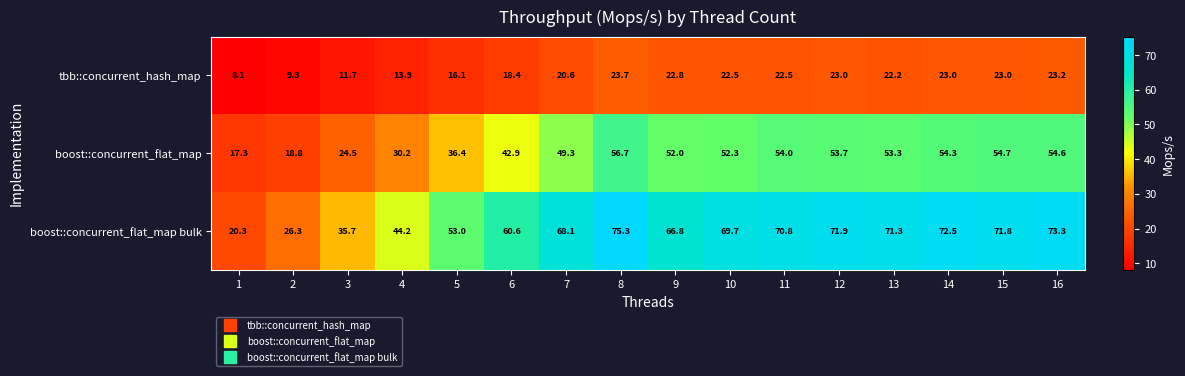

The boost::concurrent_flat_map bulk series shows 107.3 at 15. True or false?

False